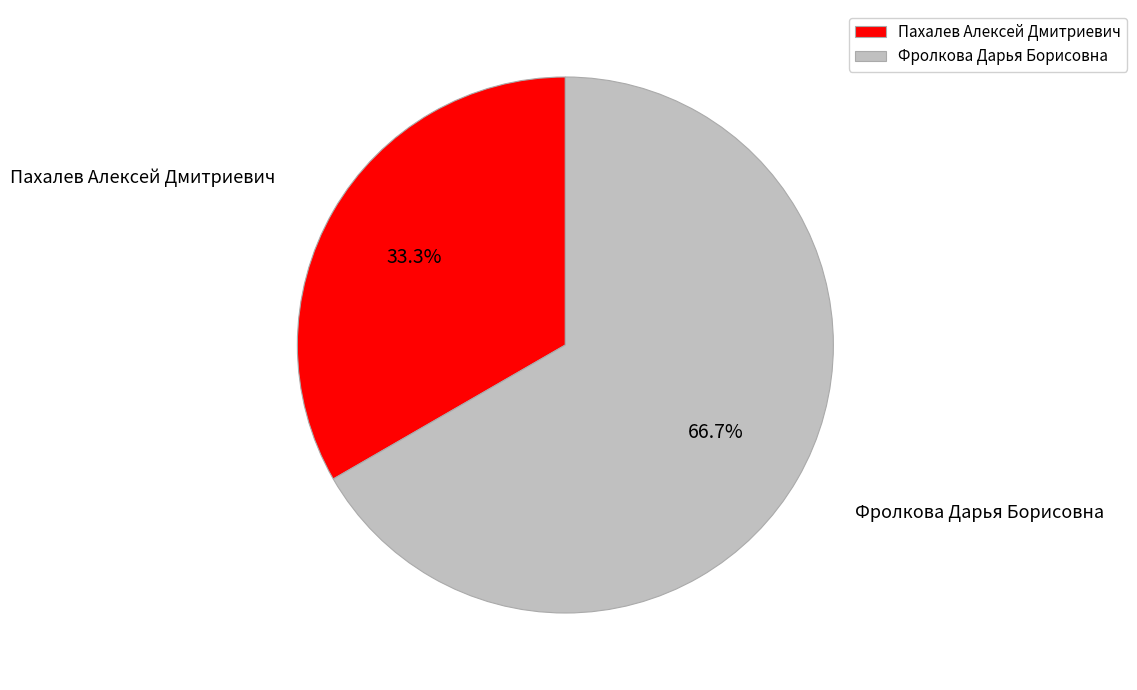

Rank the categories by value from lowest to highest.

Пахалев Алексей Дмитриевич, Фролкова Дарья Борисовна